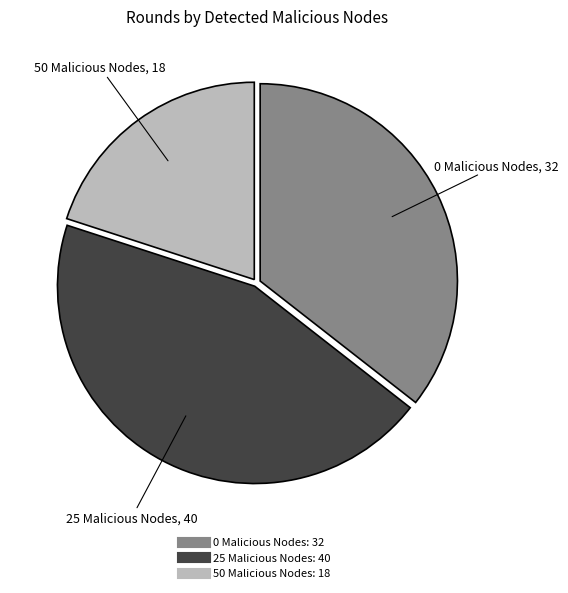

Does any single category account for the majority?

No